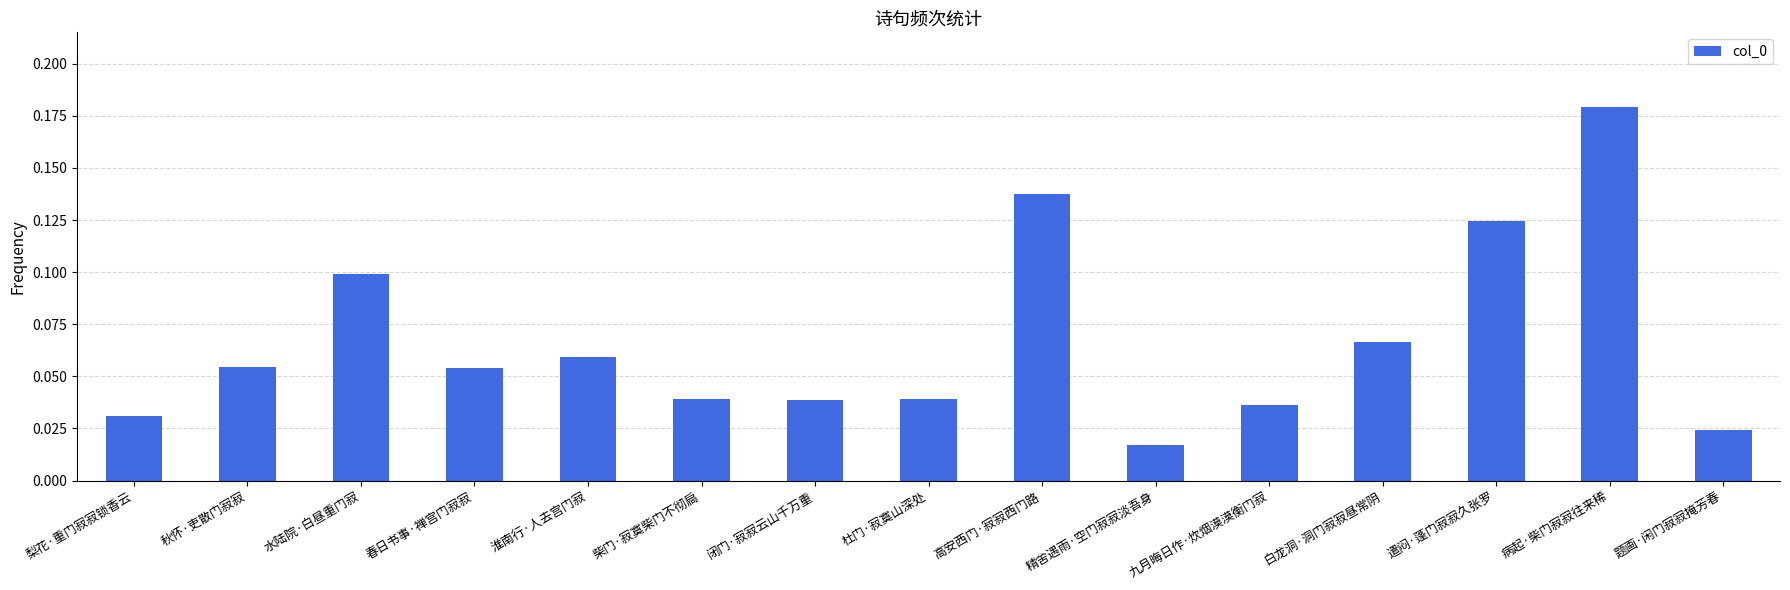

At which category does the chart reach its peak across all series?

病起·柴门寂寂往来稀